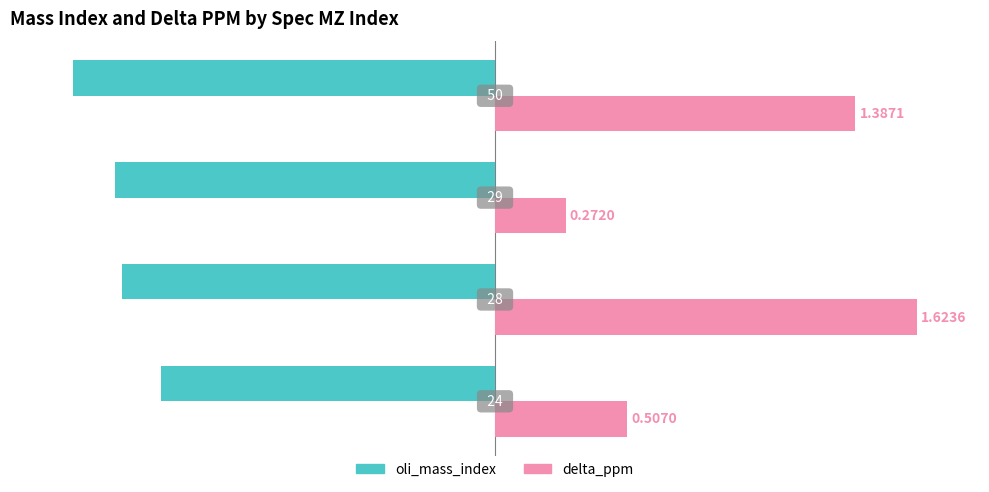

What are all the series names shown in the legend?

oli_mass_index, delta_ppm